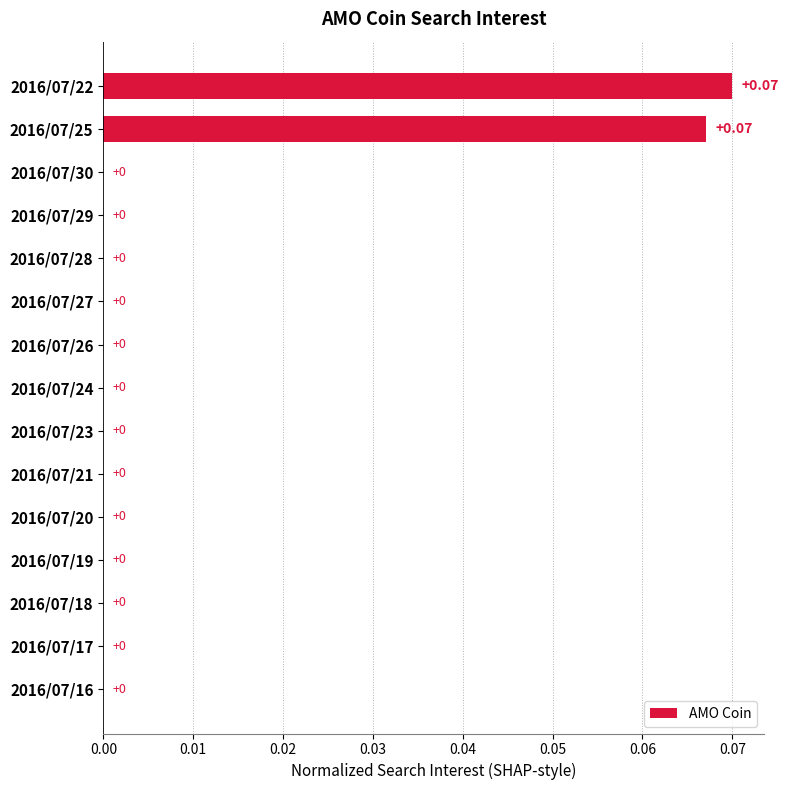

Count the number of data series in this chart.

1